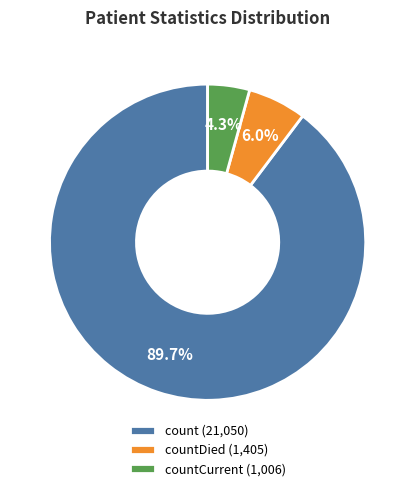

Between countCurrent (1,006) and countDied (1,405), which is larger?

countDied (1,405)